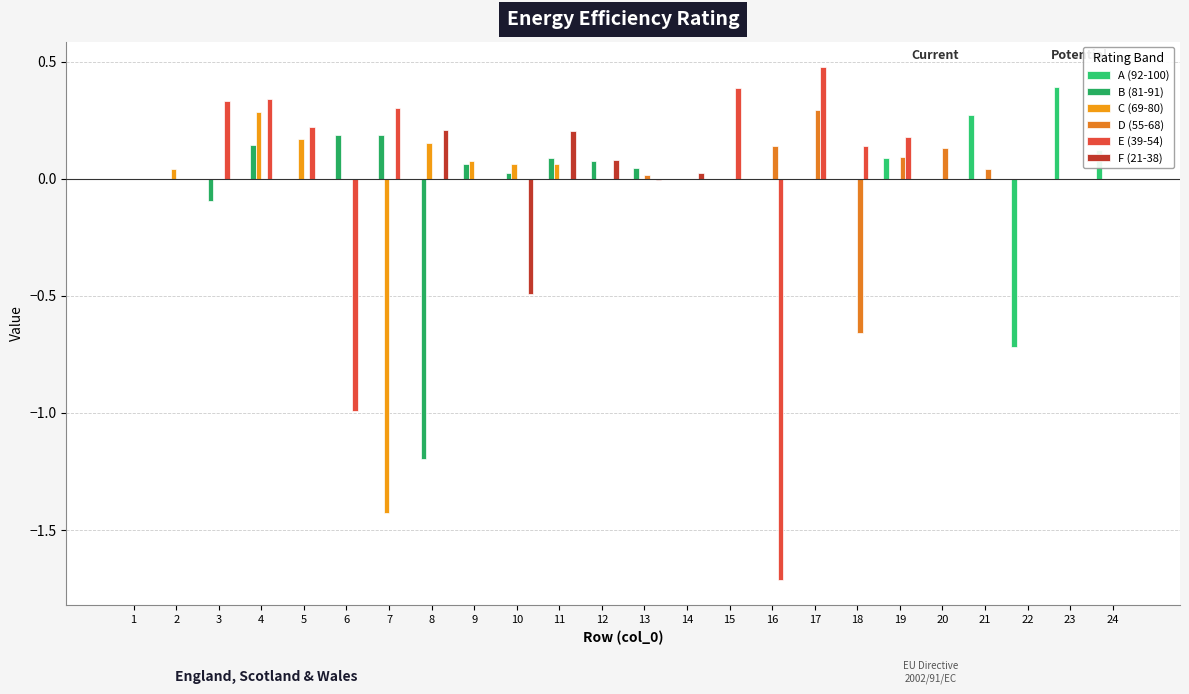

What is the total value across all series at 18?

-0.5